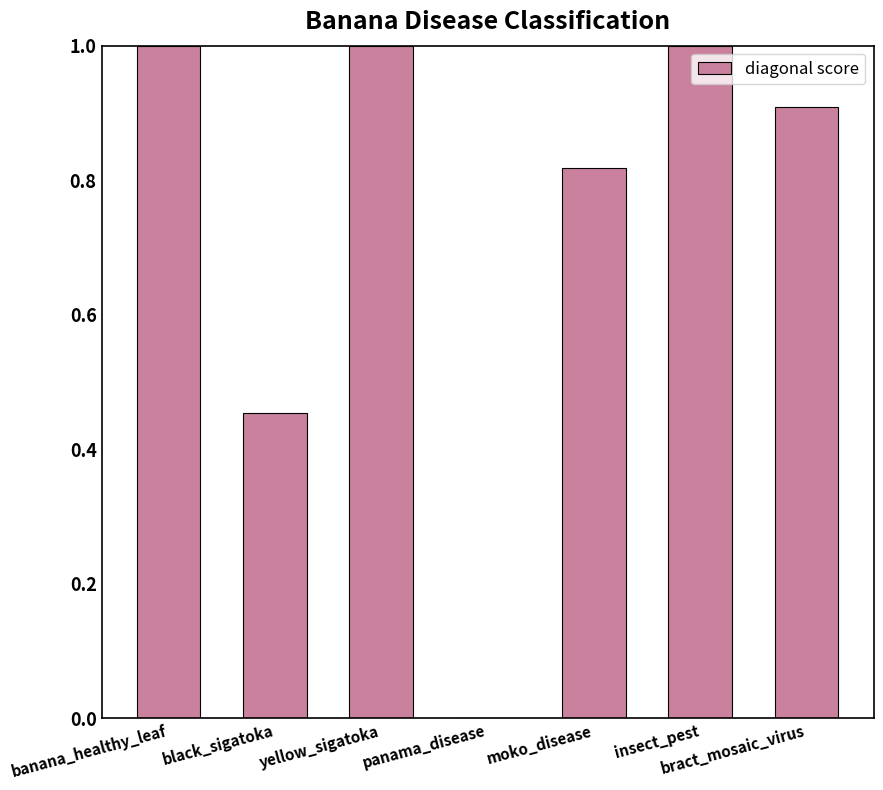

True or false: the data shows 0.5 at insect_pest.

False